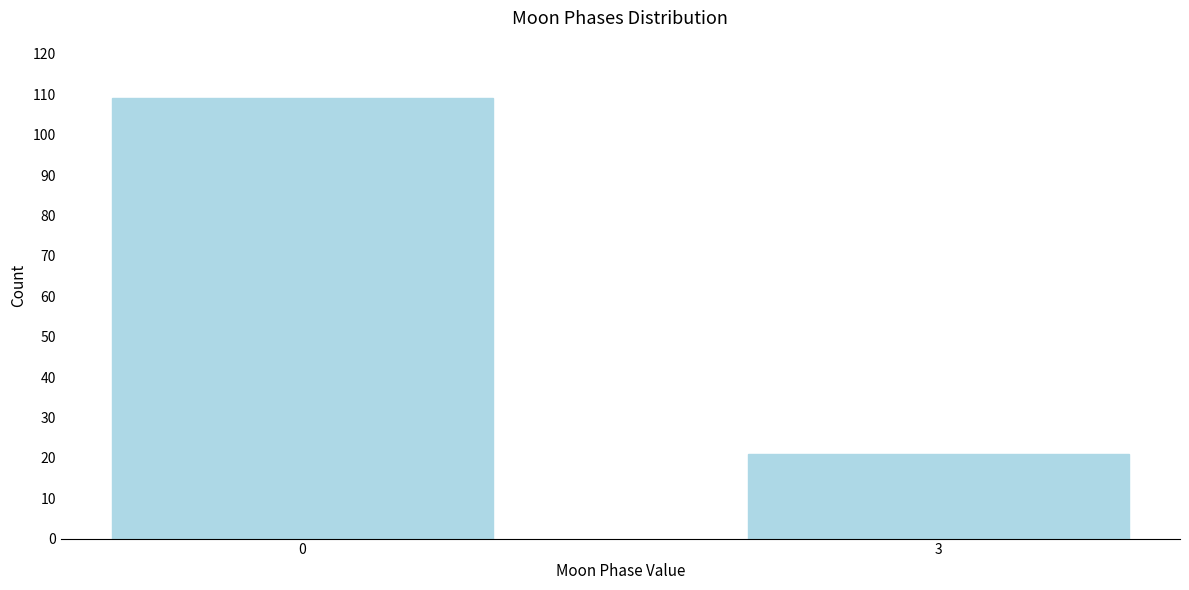

Reading left to right, transcribe all the data shown in this chart.

0=109	3=21